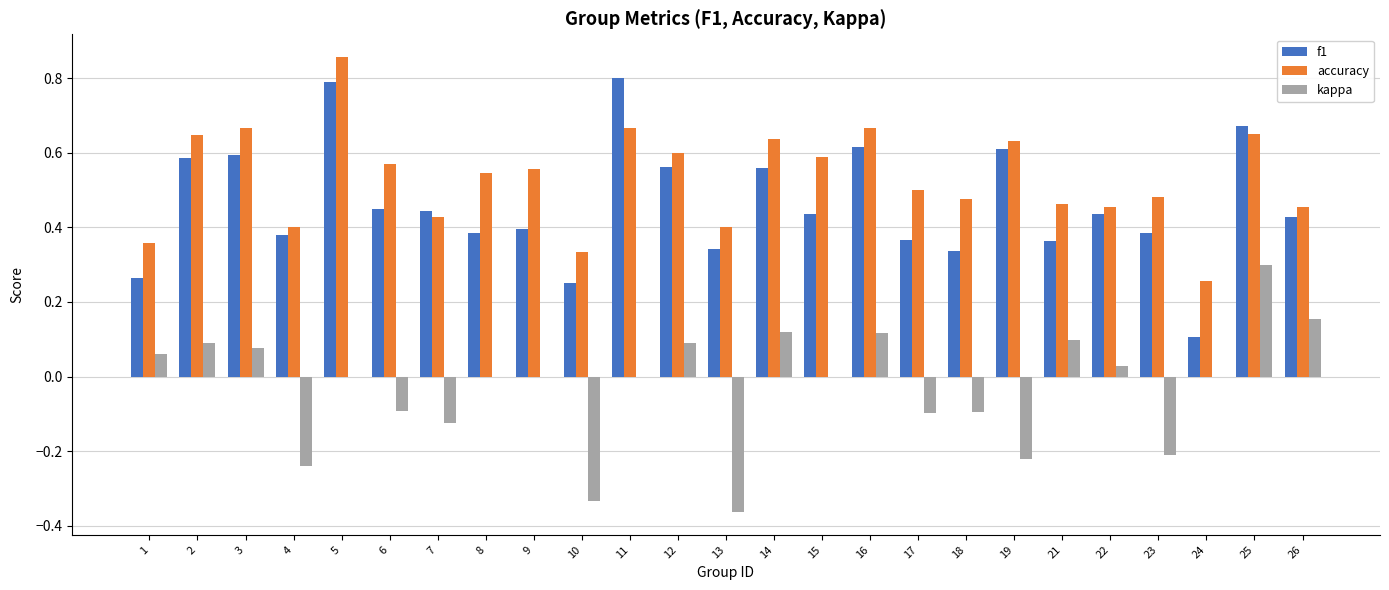

What is the sum of all accuracy values?

13.3